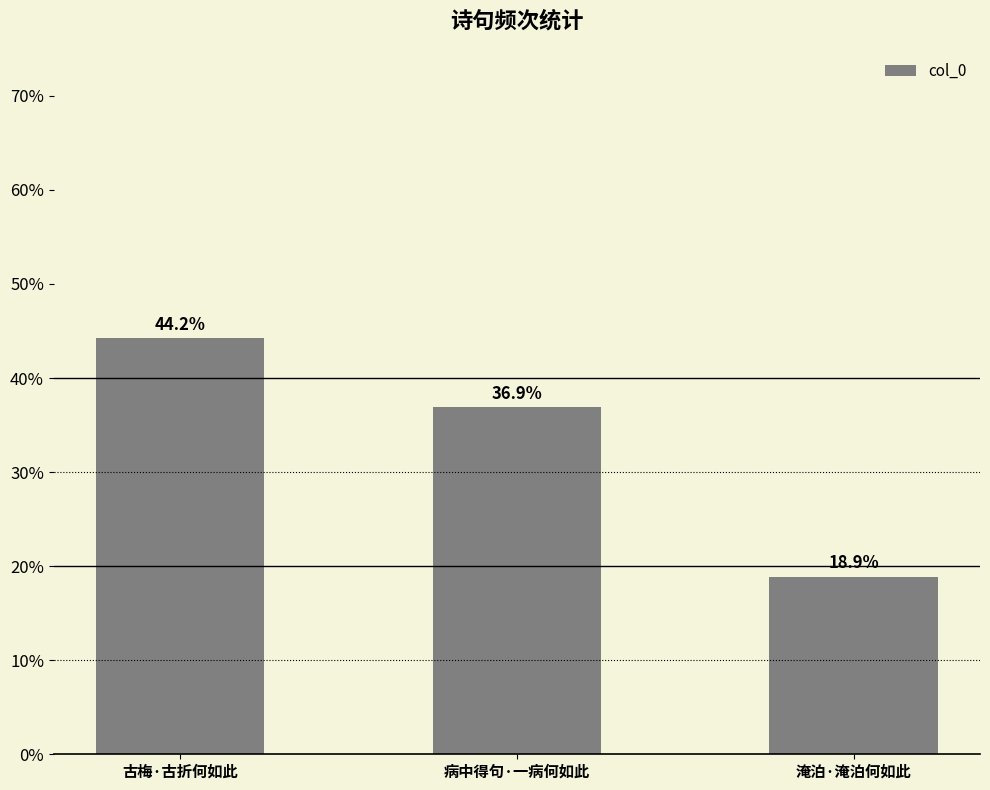

What is the sum of all values?

100.0